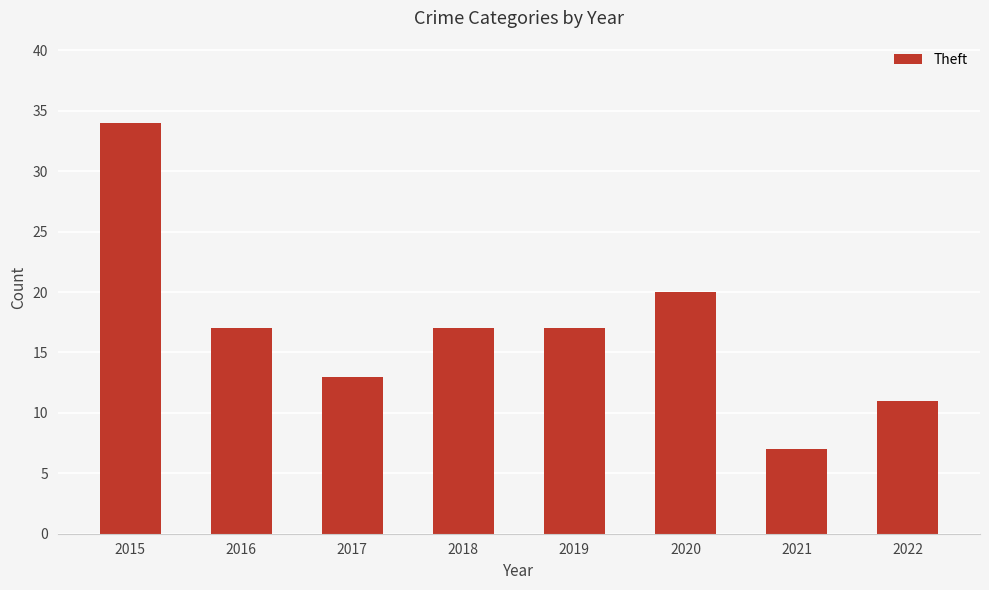

The chart shows a value of 34 at 2015. True or false?

True